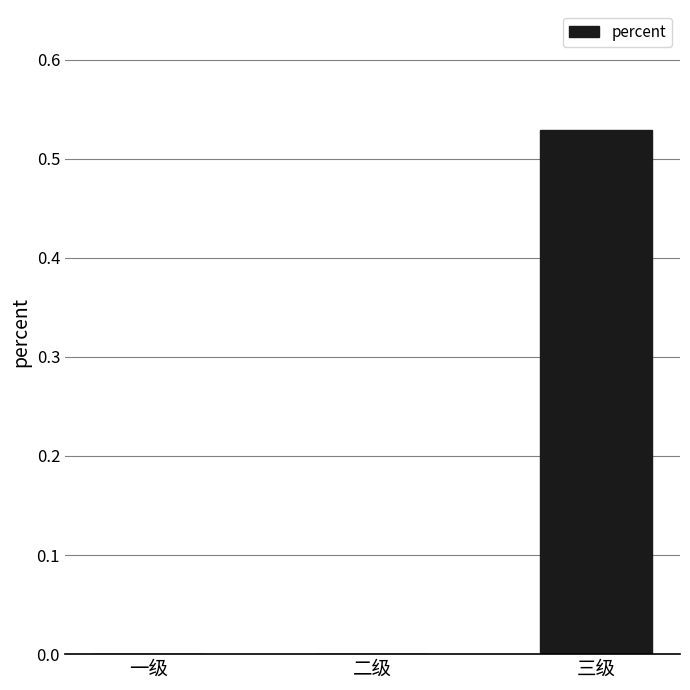

How many series are shown in this chart?

1